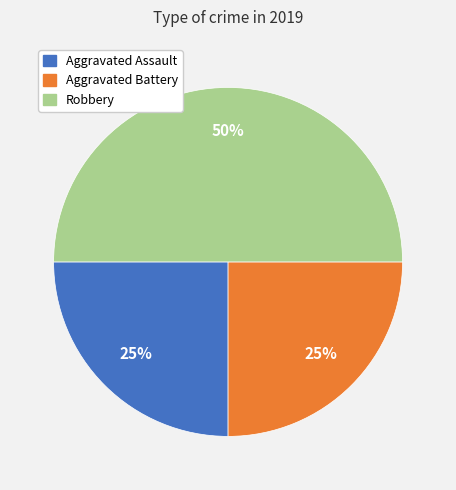

Count the number of slices in the pie.

3